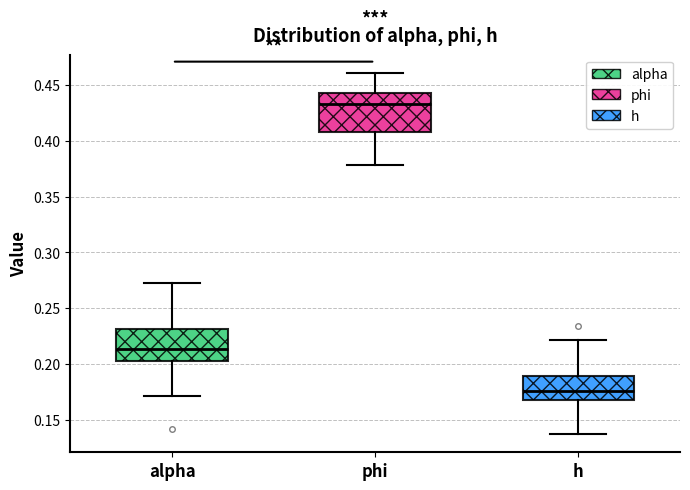

Which box's median line is the lowest?

h